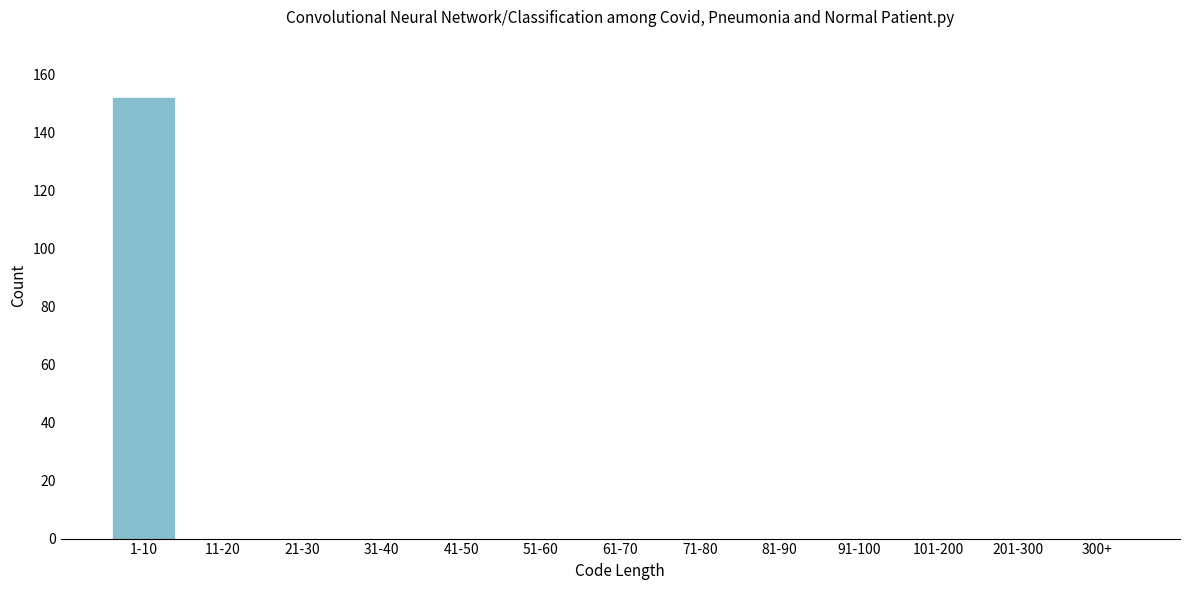

Reading left to right, extract all data points from this chart.

1-10=152	11-20=0	21-30=0	31-40=0	41-50=0	51-60=0	61-70=0	71-80=0	81-90=0	91-100=0	101-200=0	201-300=0	300+=0